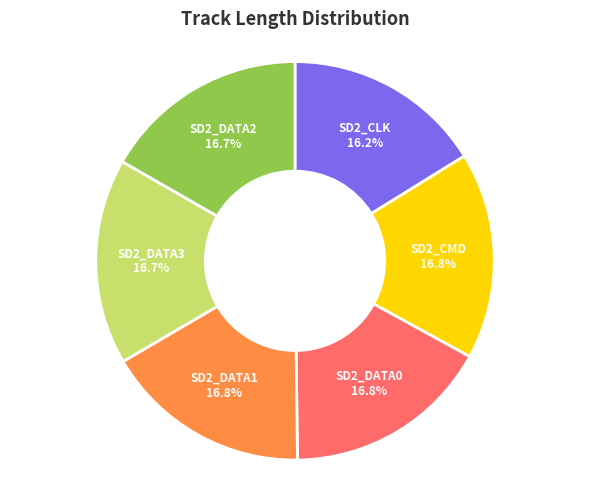

What is the smallest slice in the pie chart?

SD2_CLK